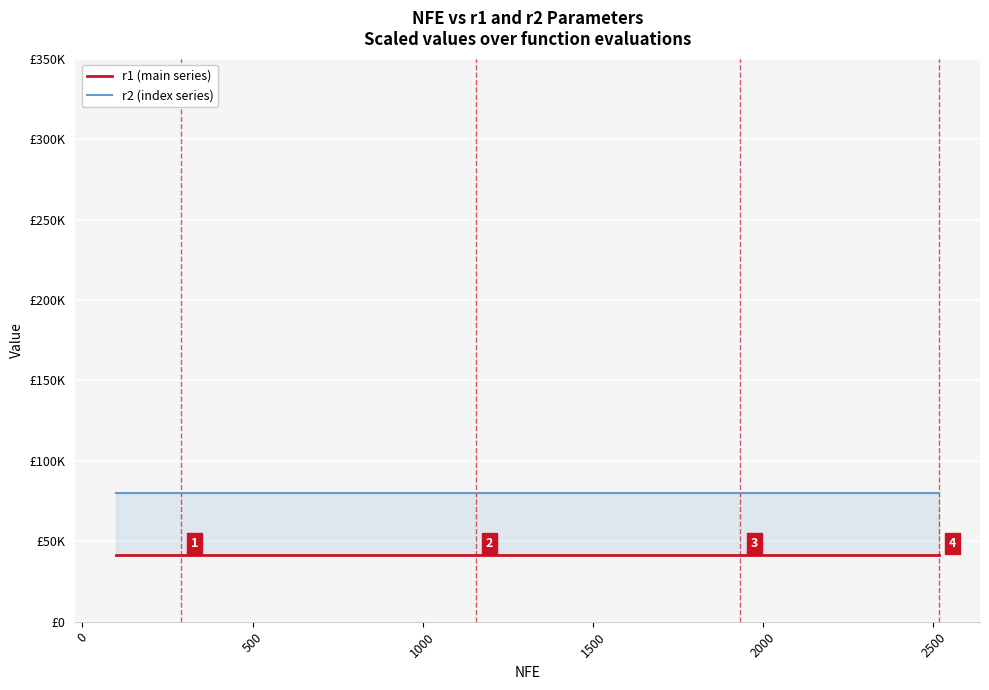

True or false: r2 (index series) has more than 0 points higher than both neighbors.

False